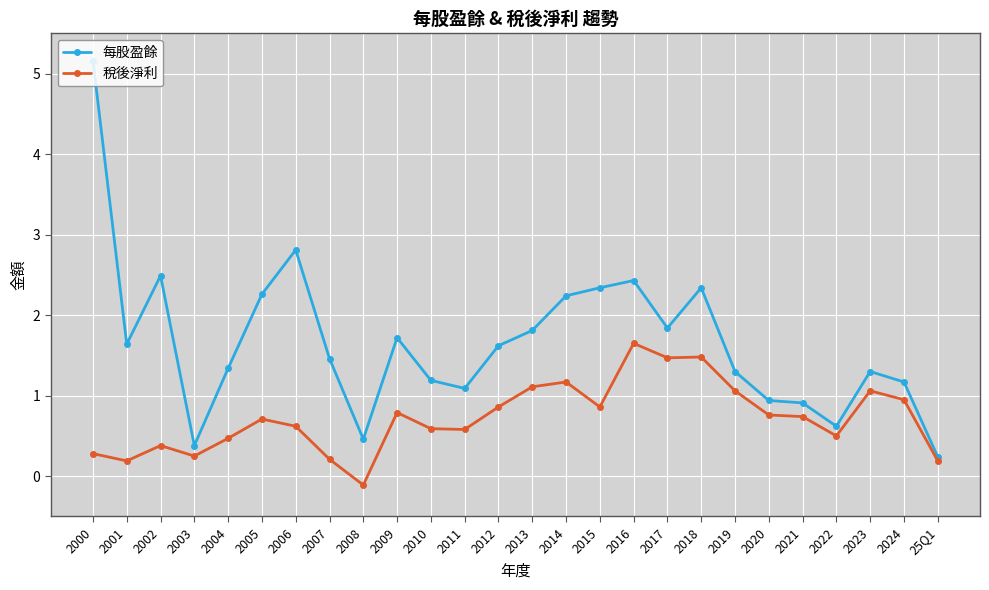

What is the value of the 稅後淨利 point at the 9th from the left?

-0.1